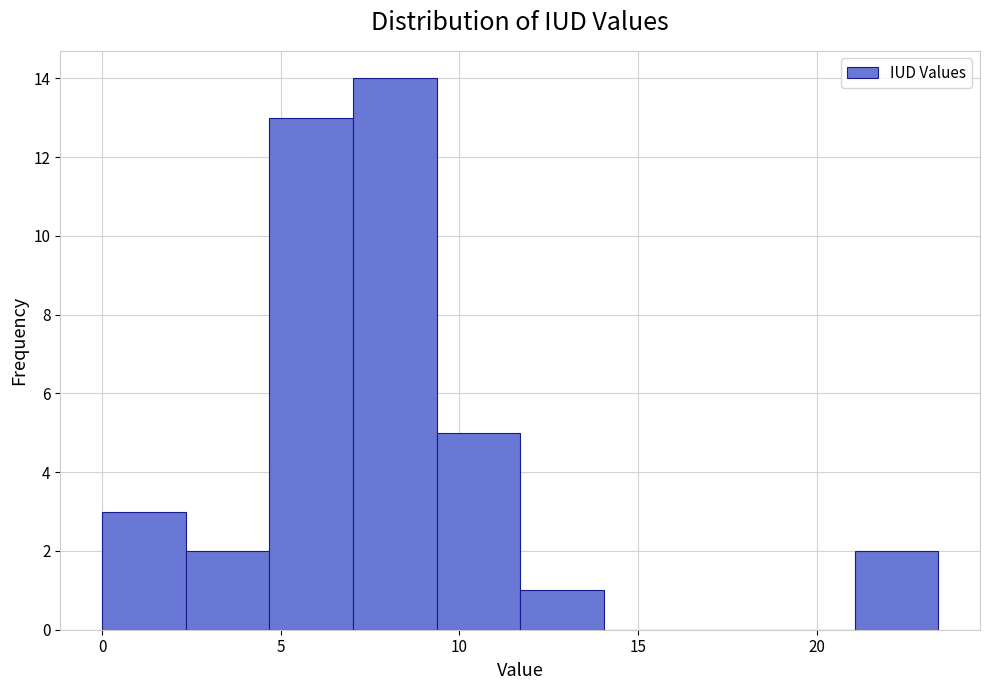

What is the height of the bar covering 0.0 to 2.5 on the x-axis? Neither the bar edges nor the heights are printed on the chart, so give them approximately, as read against the axes.

3